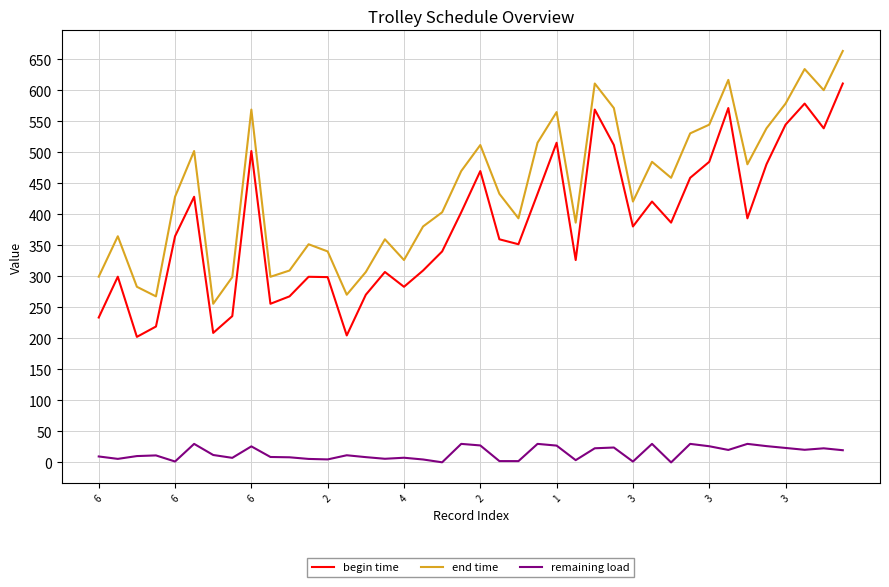

What is the average value of the remaining load series?

15.1